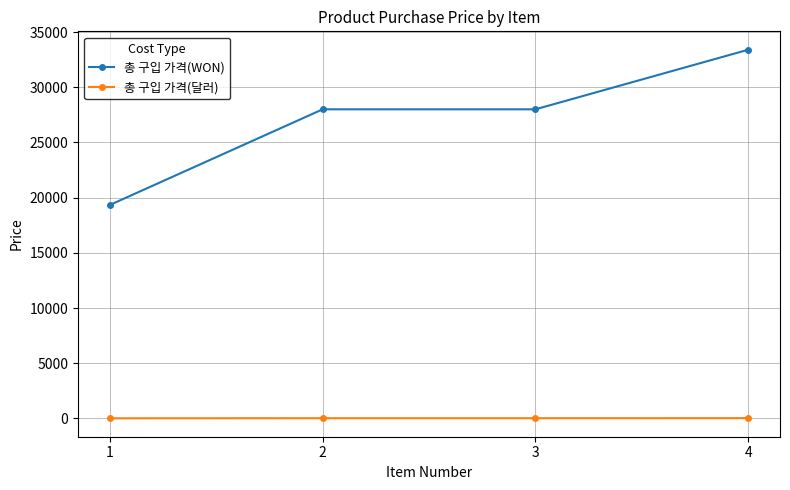

Which series has the largest range (max minus min)?

총 구입 가격(WON)